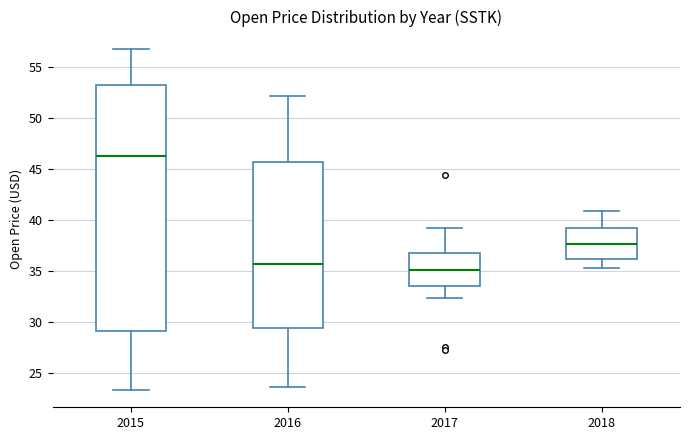

Reading left to right, transcribe this box plot: for each box, give where its median line is, the range the box spans, and where its two whiskers end, as read against the y-axis. The values are not printed on the chart, so give them approximately, as read against the axis.

2015: median 46.5, box 29.0 to 53.0, whiskers 23.5 to 57.0
2016: median 35.5, box 29.5 to 45.5, whiskers 23.5 to 52.0
2017: median 35.0, box 33.5 to 36.5, whiskers 32.5 to 39.0
2018: median 37.5, box 36.0 to 39.0, whiskers 35.5 to 41.0